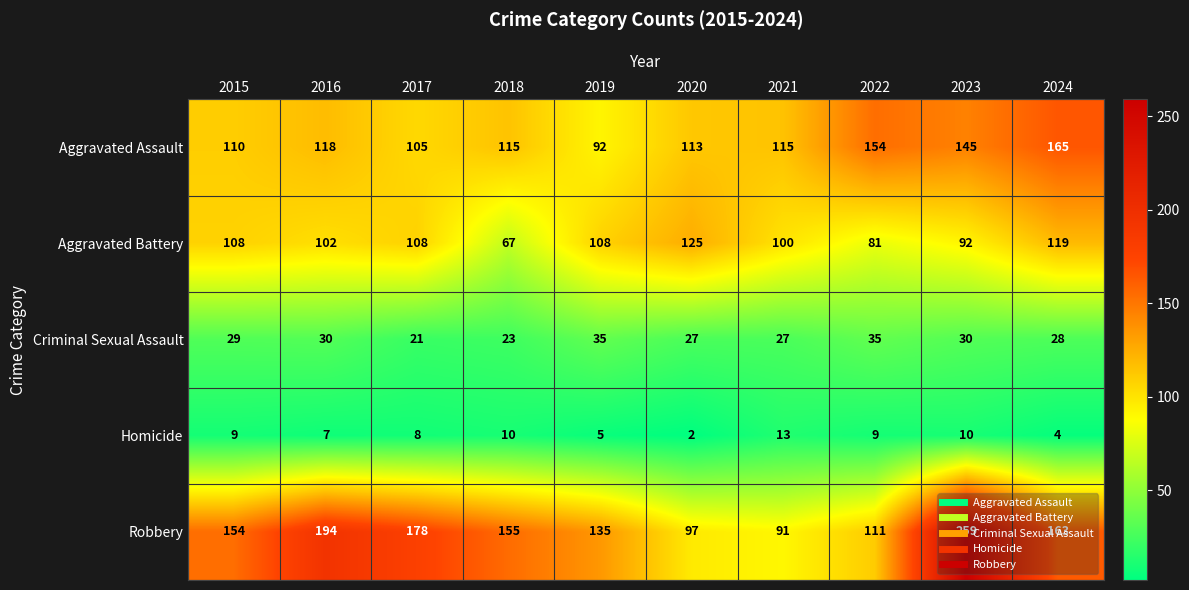

Which series has the largest total across all categories?

Robbery